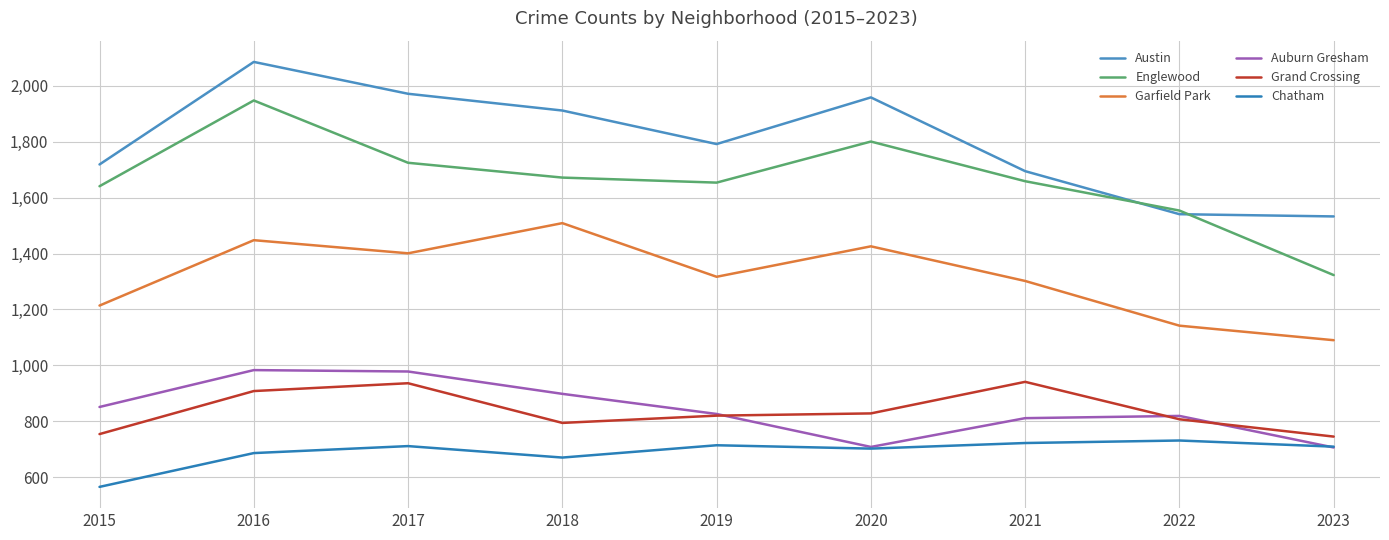

Reading left to right, what are all the values shown in this chart?

Austin: 1719	2086	1972	1912	1792	1959	1695	1541	1533
Englewood: 1641	1948	1725	1672	1654	1801	1659	1554	1323
Garfield Park: 1214	1448	1401	1509	1317	1426	1302	1142	1090
Auburn Gresham: 851	983	978	898	826	708	811	819	706
Grand Crossing: 754	908	936	794	820	828	941	807	745
Chatham: 565	686	711	670	714	702	722	731	709